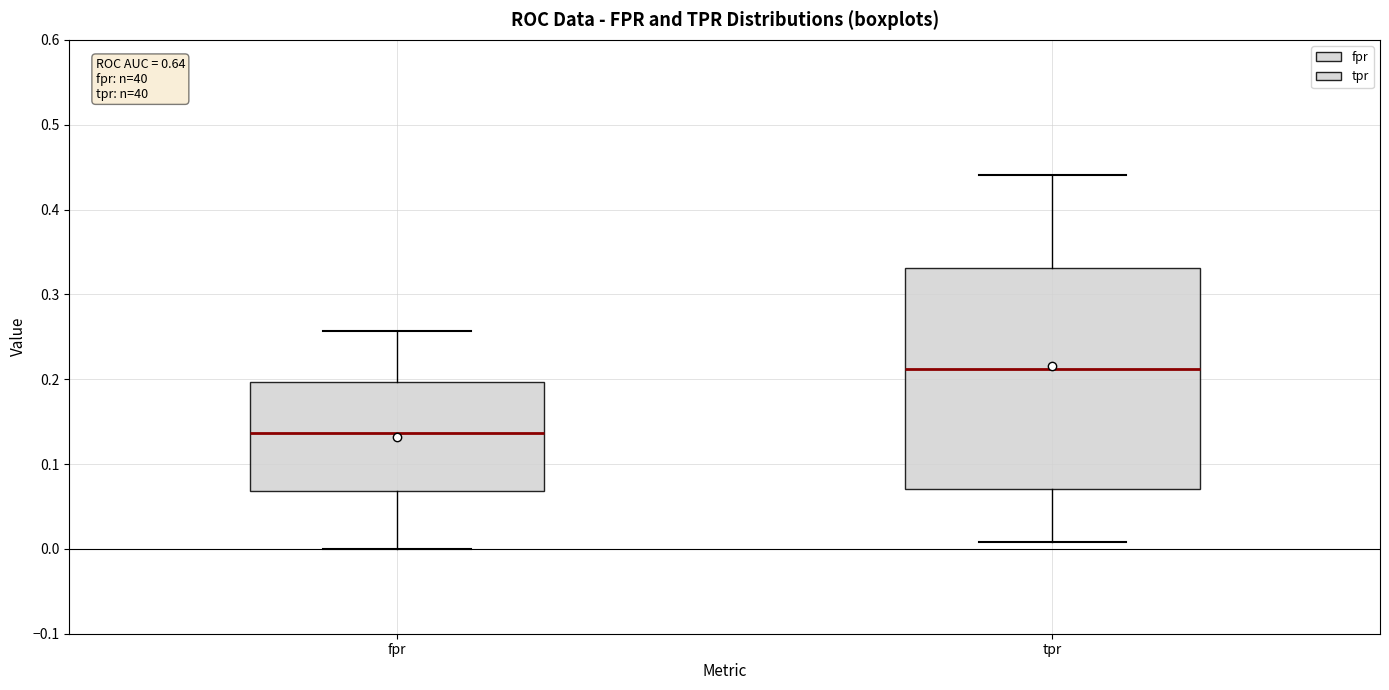

Which box's median line is the lowest?

fpr